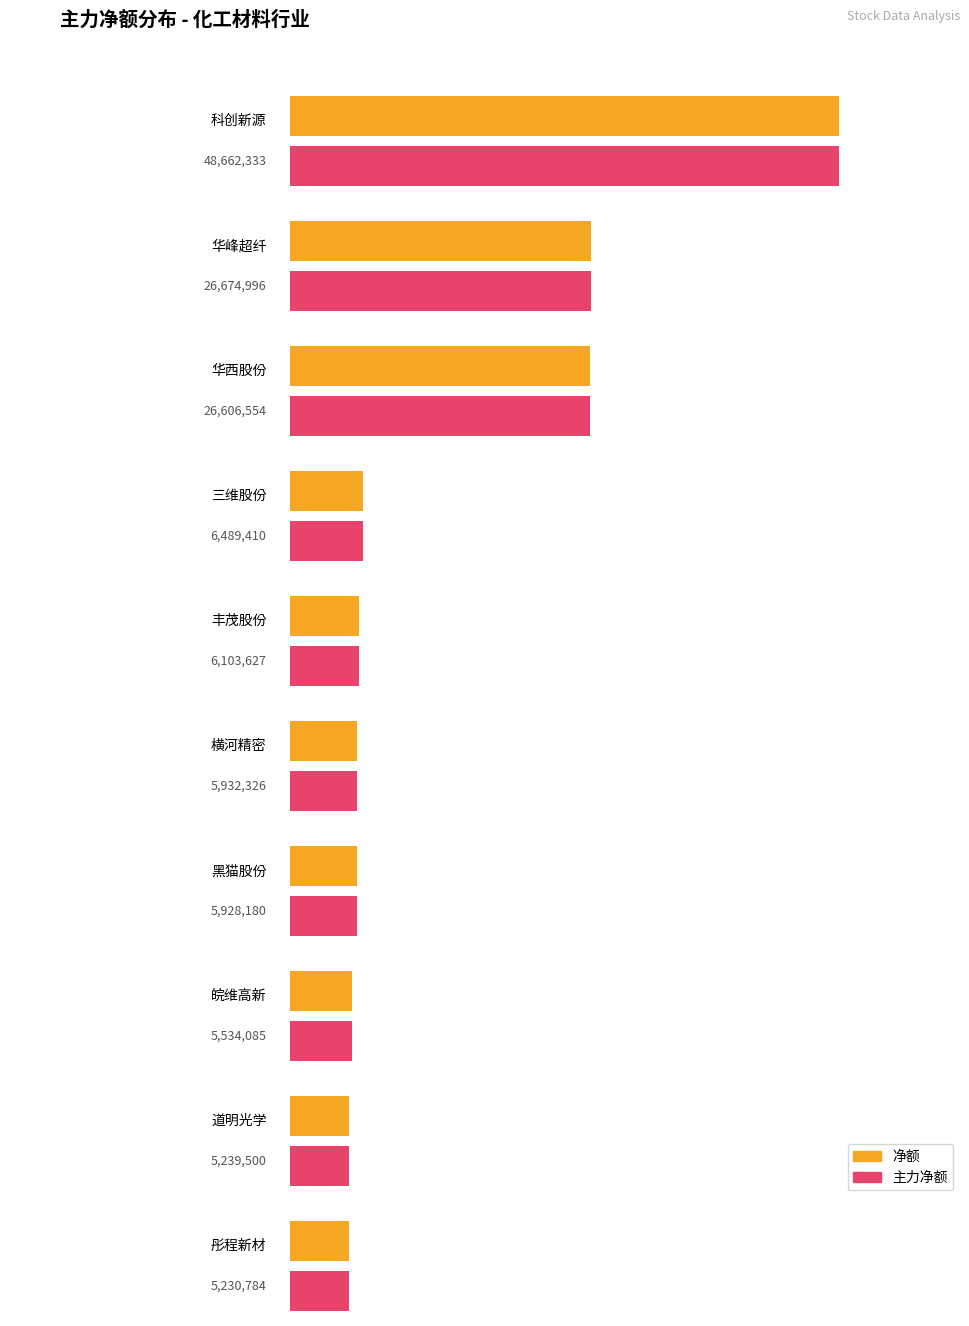

What is the value of the 净额 bar at the 6th from the left?

5932326